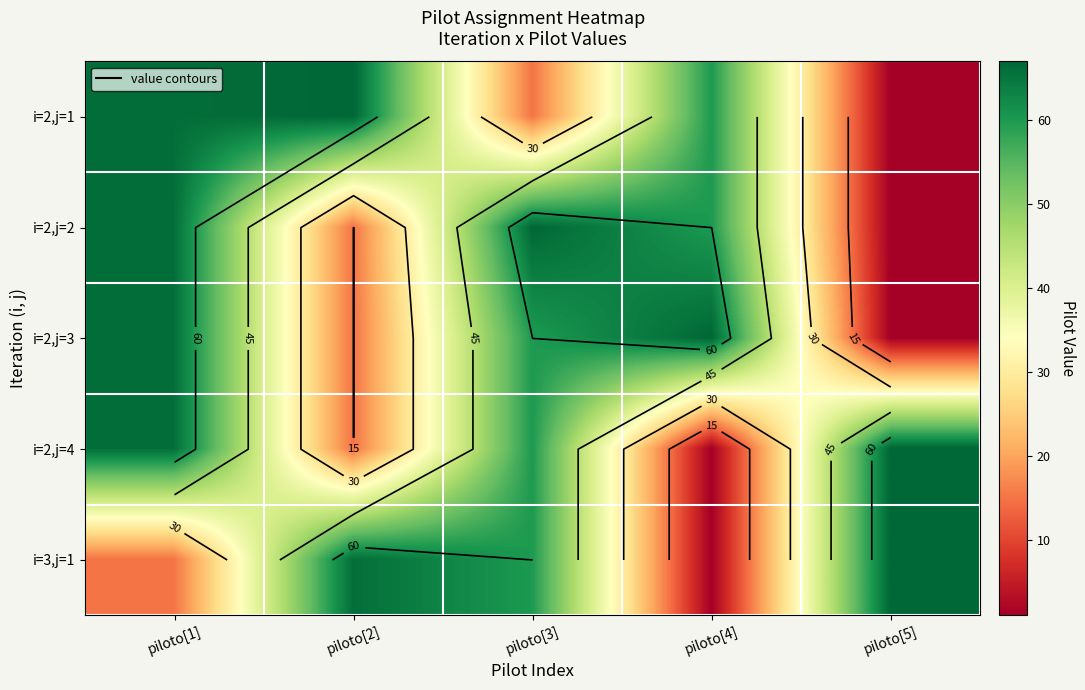

What is the total value across all series at piloto[1]?

279